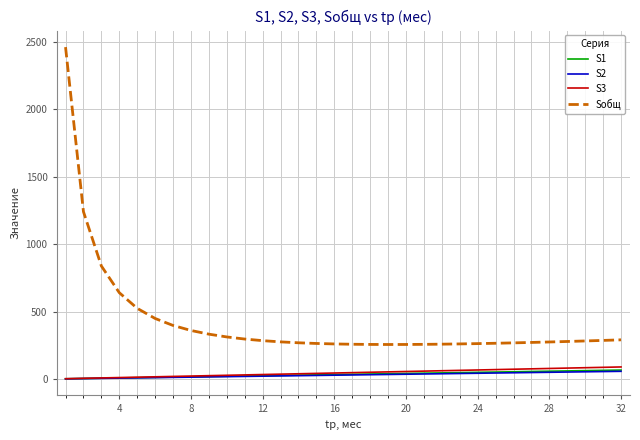

Which series has the largest total across all categories?

Sобщ